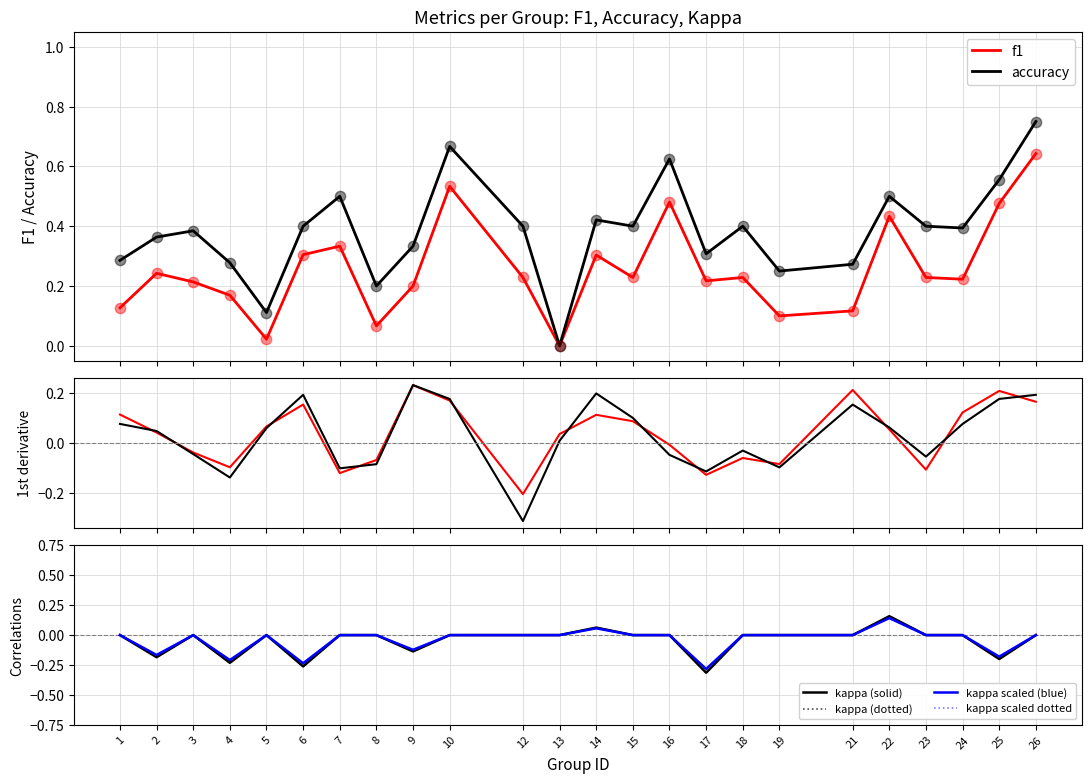

Is the value of f1 at 8 greater than the value of kappa at 23?

Yes